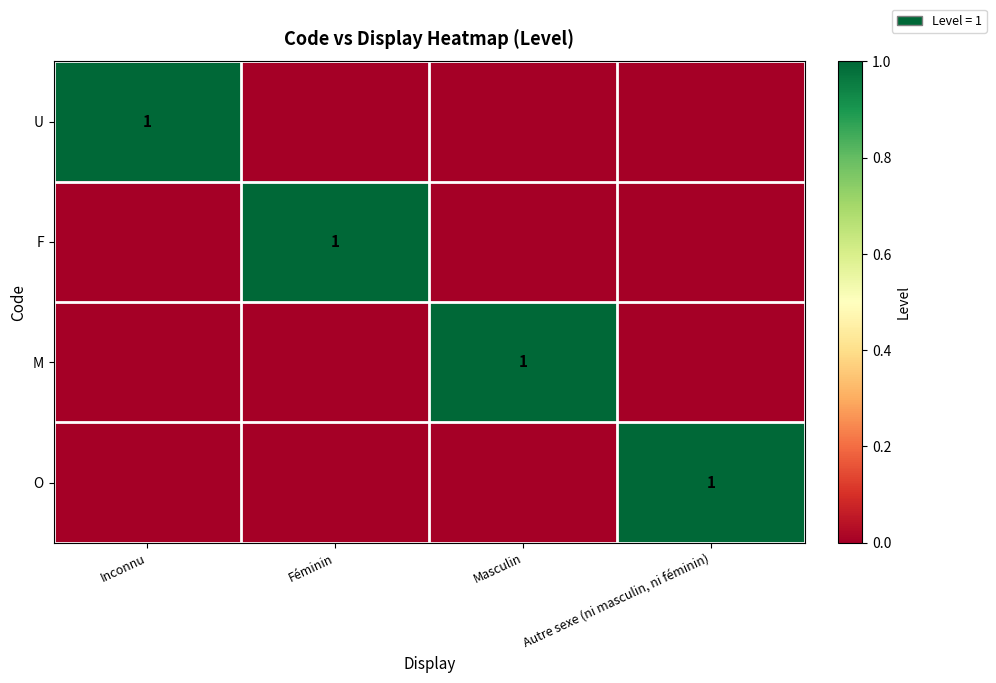

What is the total value across all series at Inconnu?

1